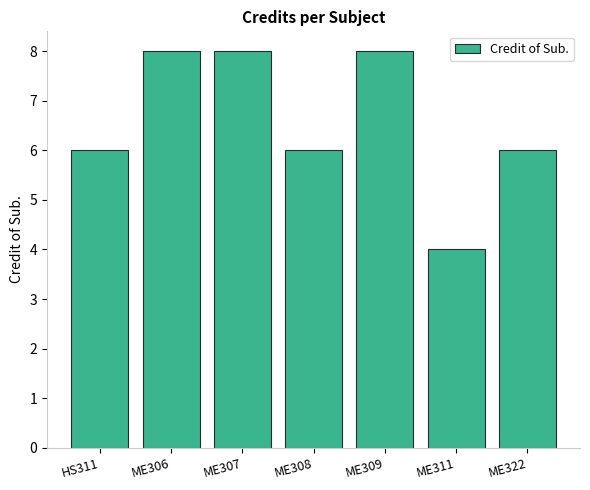

What is the label of the 6th bar from the left?

ME311